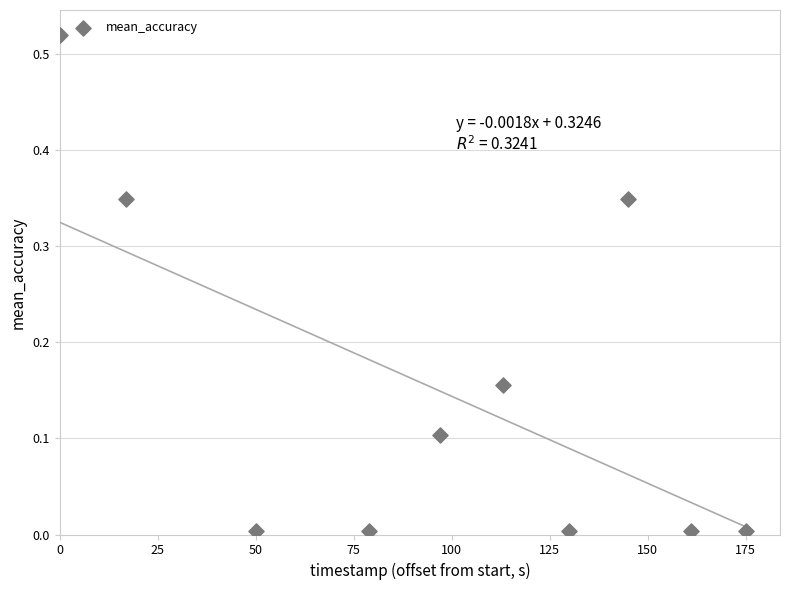

What is the average X value?

96.7